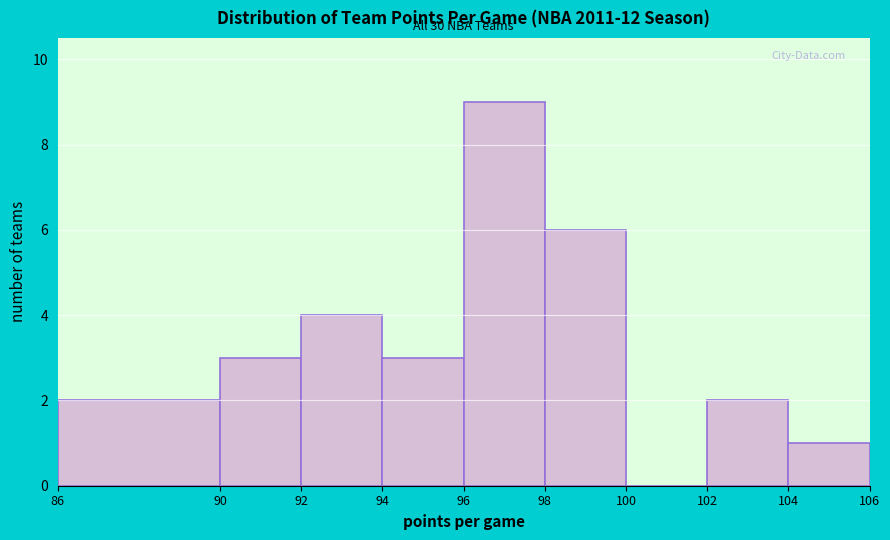

Which range on the x-axis has the tallest bar?

96 to 98